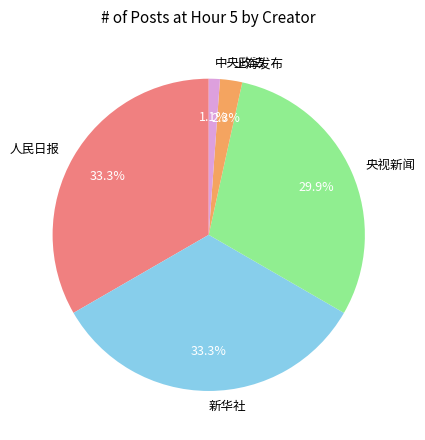

Do 央视新闻 and 人民日报 together represent more than half of the pie?

Yes